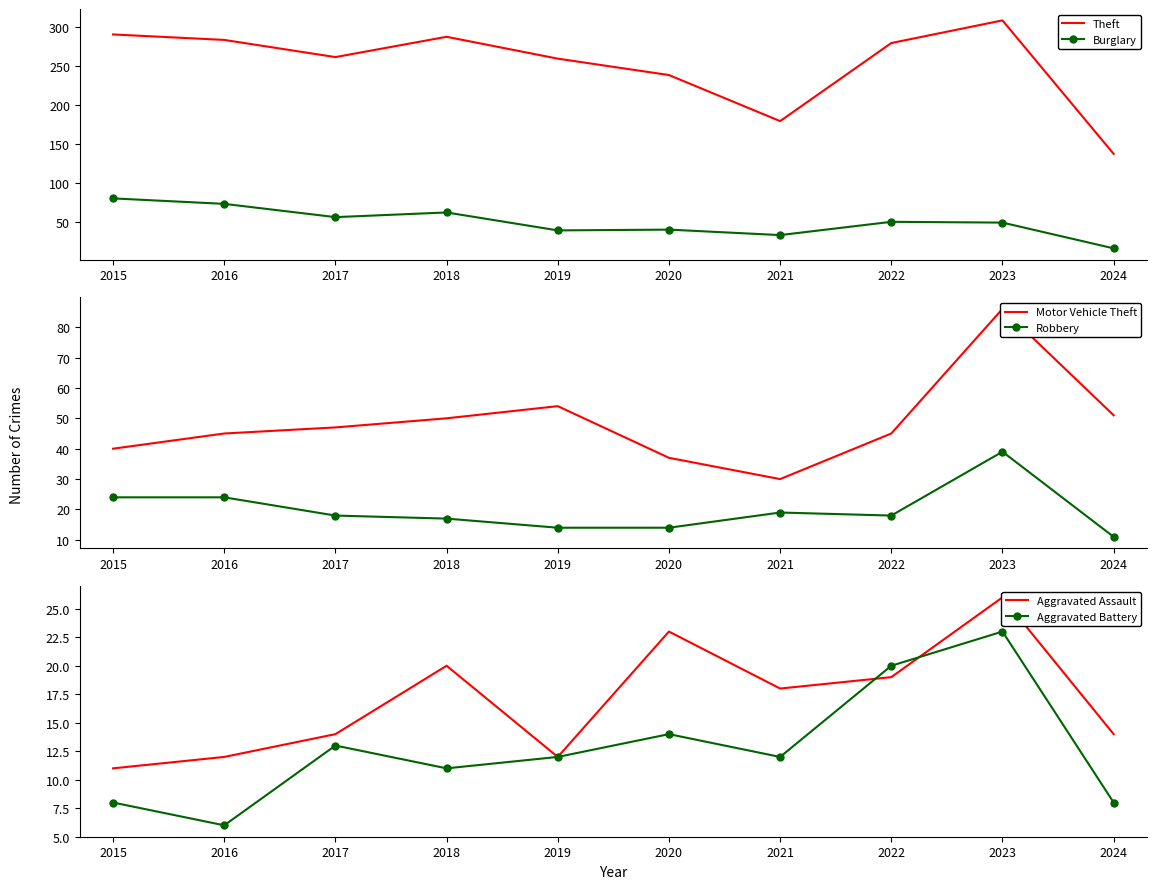

What is the approximate value of Aggravated Battery at 2023?

23